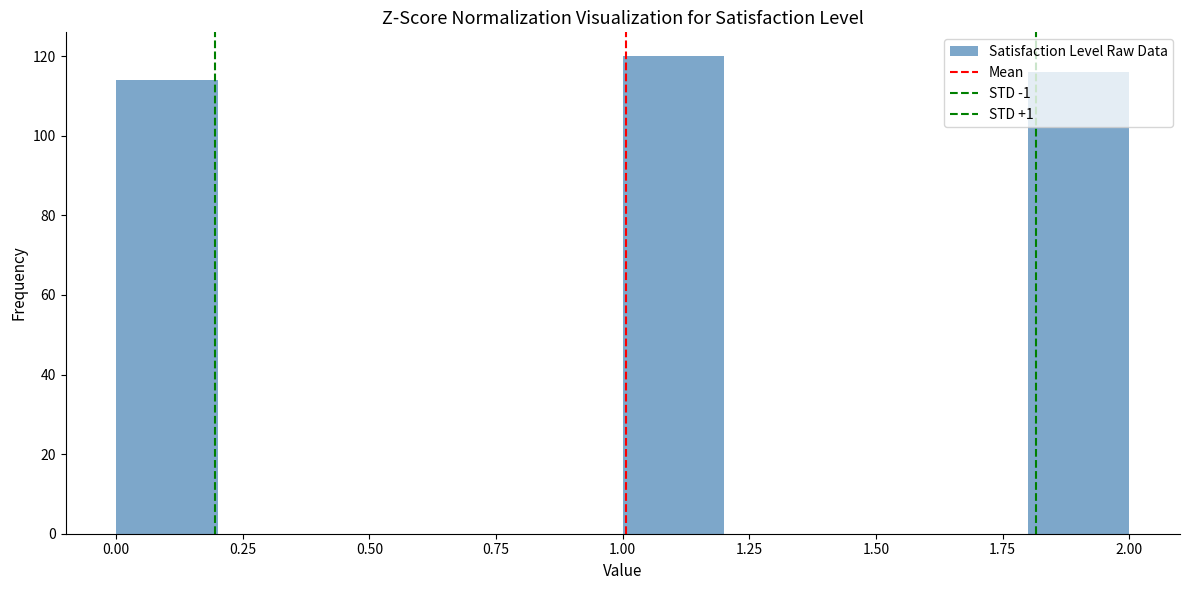

Reading left to right, transcribe this chart: for each bar, give the range it covers on the x-axis and its height. The values are not printed on the chart, so give them approximately, as read against the axis.

0.0 to 0.2: 114
0.2 to 0.4: 0
0.4 to 0.6: 0
0.6 to 0.8: 0
0.8 to 1.0: 0
1.0 to 1.2: 120
1.2 to 1.4: 0
1.4 to 1.6: 0
1.6 to 1.8: 0
1.8 to 2.0: 116